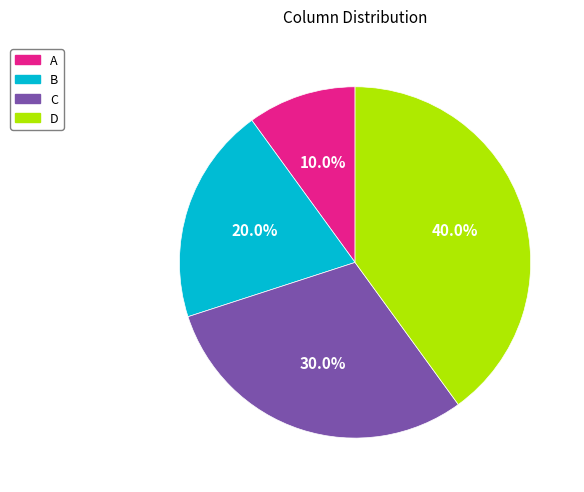

To the nearest percent, what portion does A represent?

10%